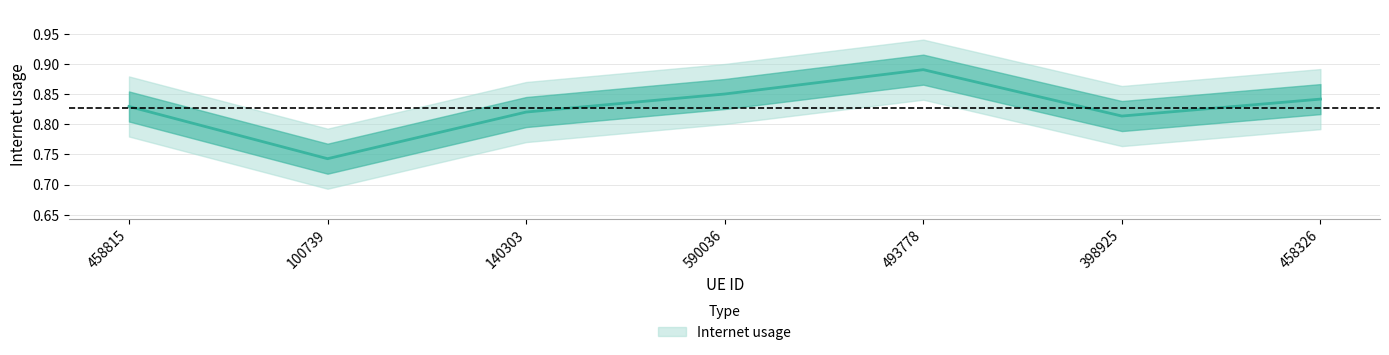

What is the value of the 7th point from the left?

0.8